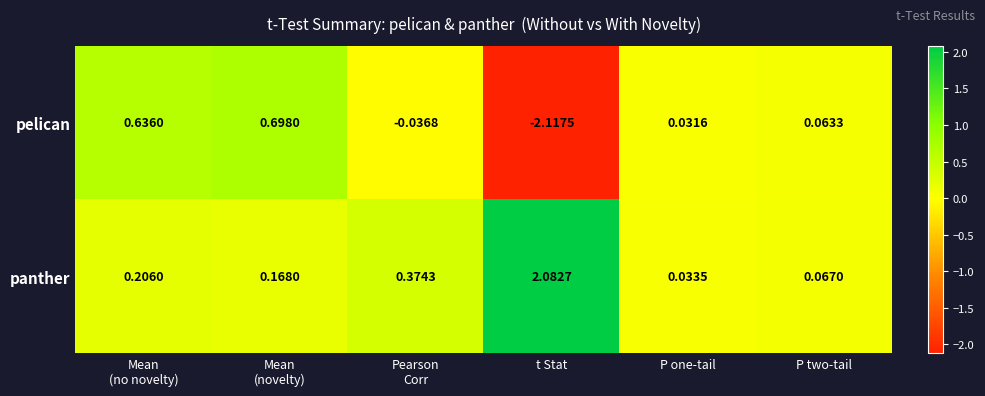

Rank the series at P one-tail from lowest to highest value.

pelican, panther